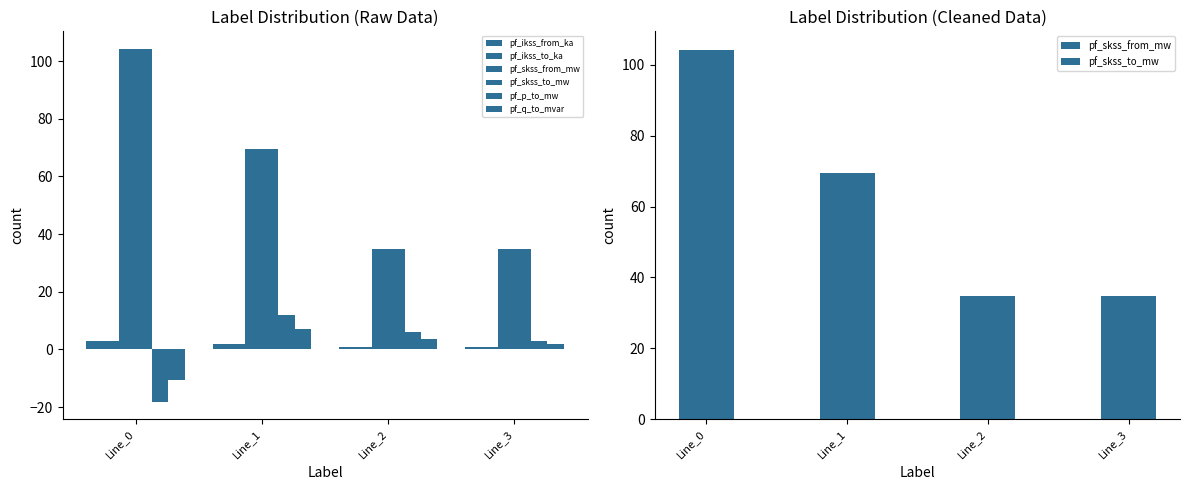

Are the bars horizontal?

No